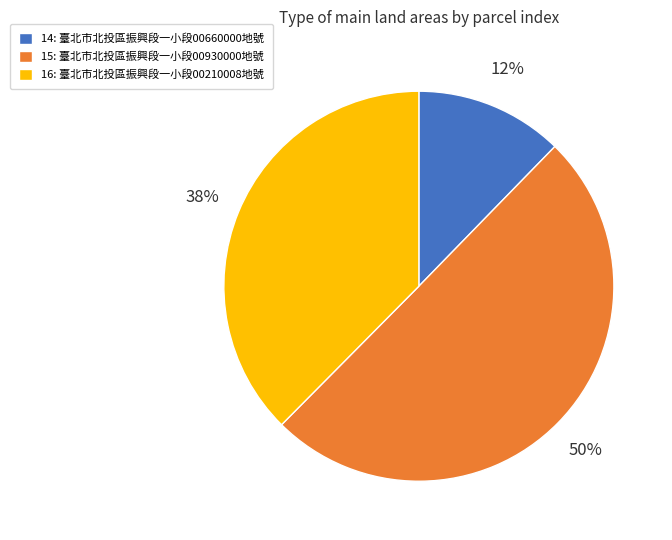

Which has a higher value, 15: 臺北市北投區振興段一小段00930000地號 or 16: 臺北市北投區振興段一小段00210008地號?

15: 臺北市北投區振興段一小段00930000地號